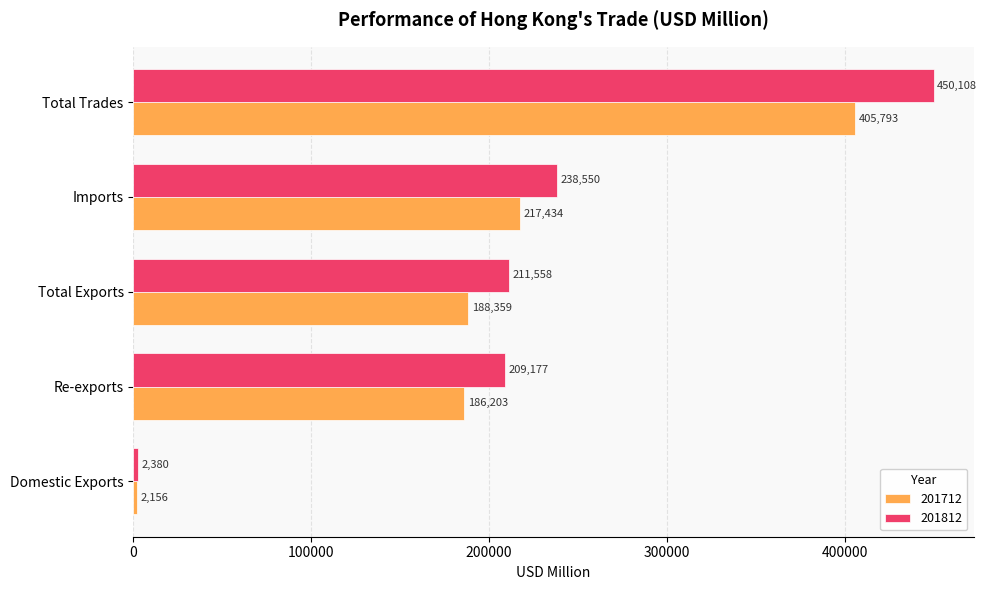

Is it true that 201812 equals 718511.8 at Total Trades?

False